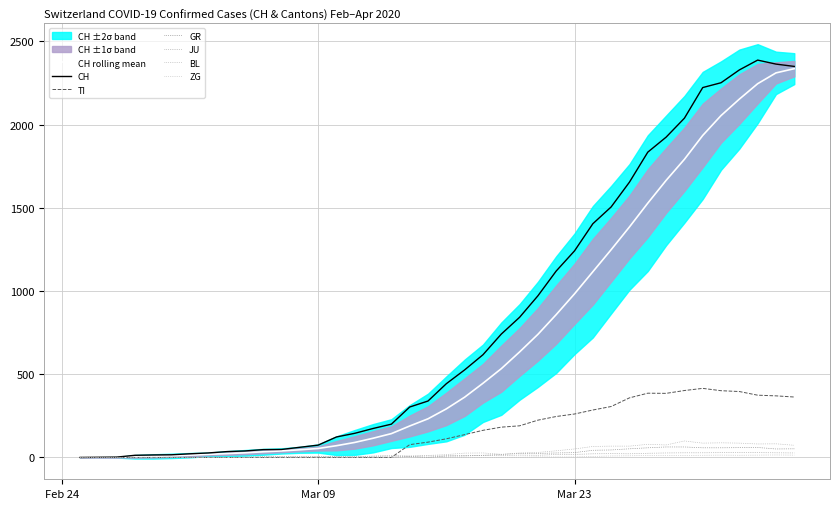

How many interior local valleys does the GR series have?

2